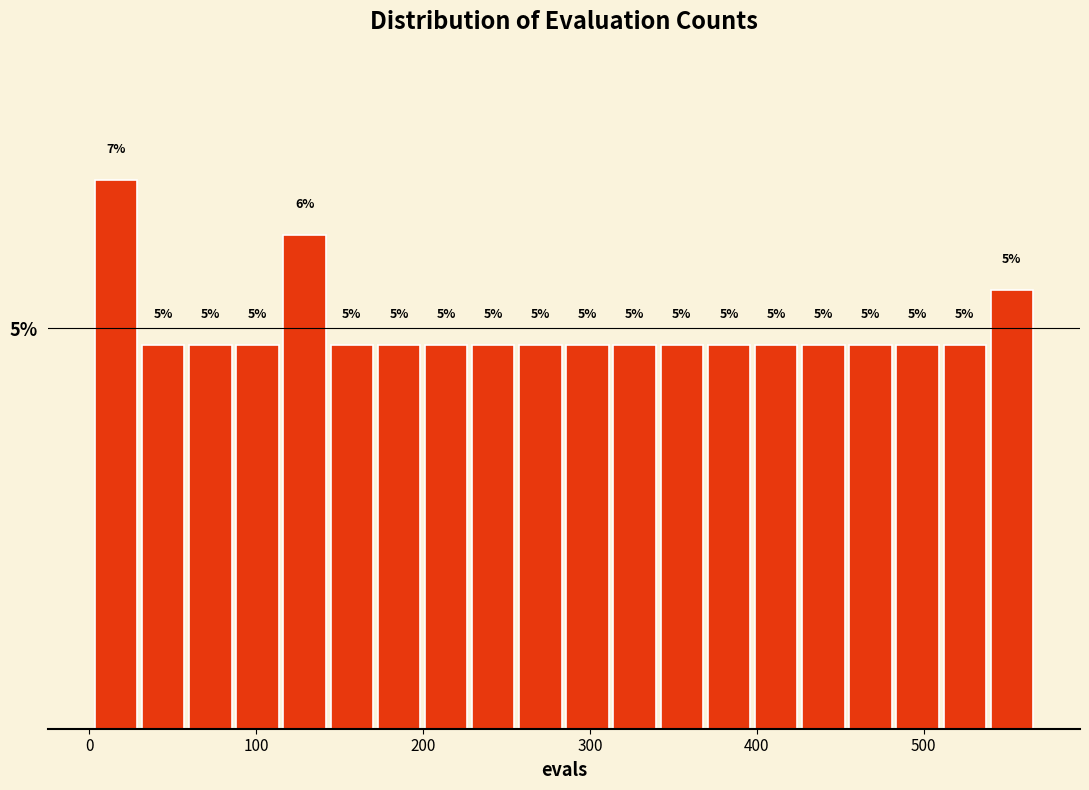

Around what value on the x-axis is the tallest bar? Give the approximate position of its centre, as read against the axis.

20